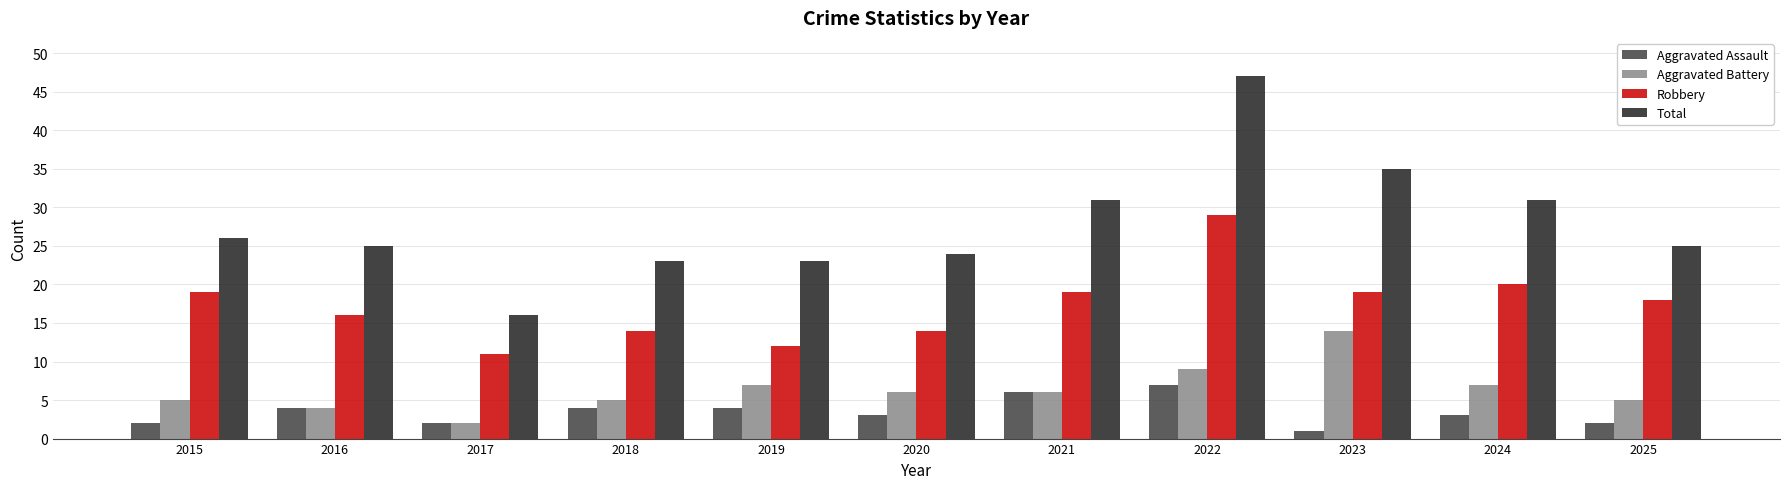

Which series changed the most between 2017 and 2023?

Total